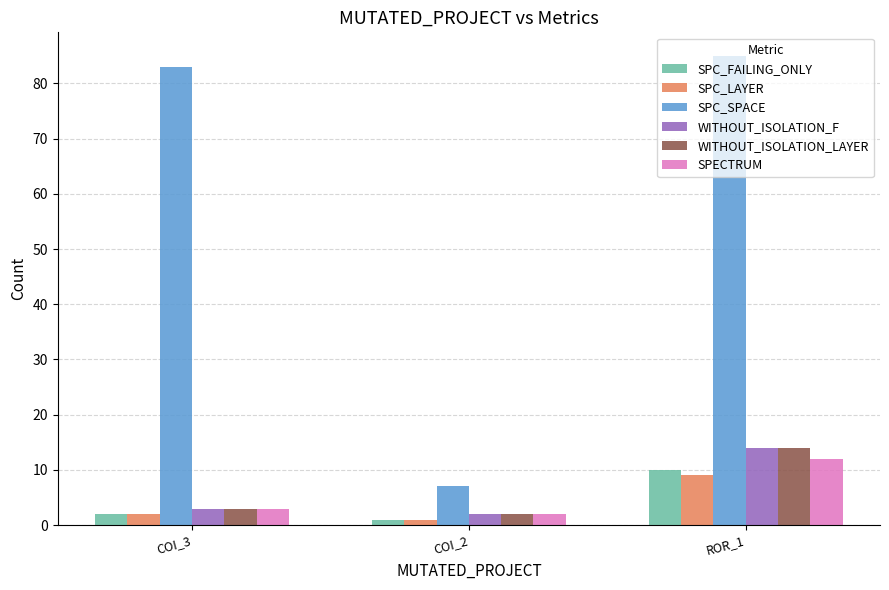

What is the difference between the maximum and minimum values in the WITHOUT_ISOLATION_F series?

12